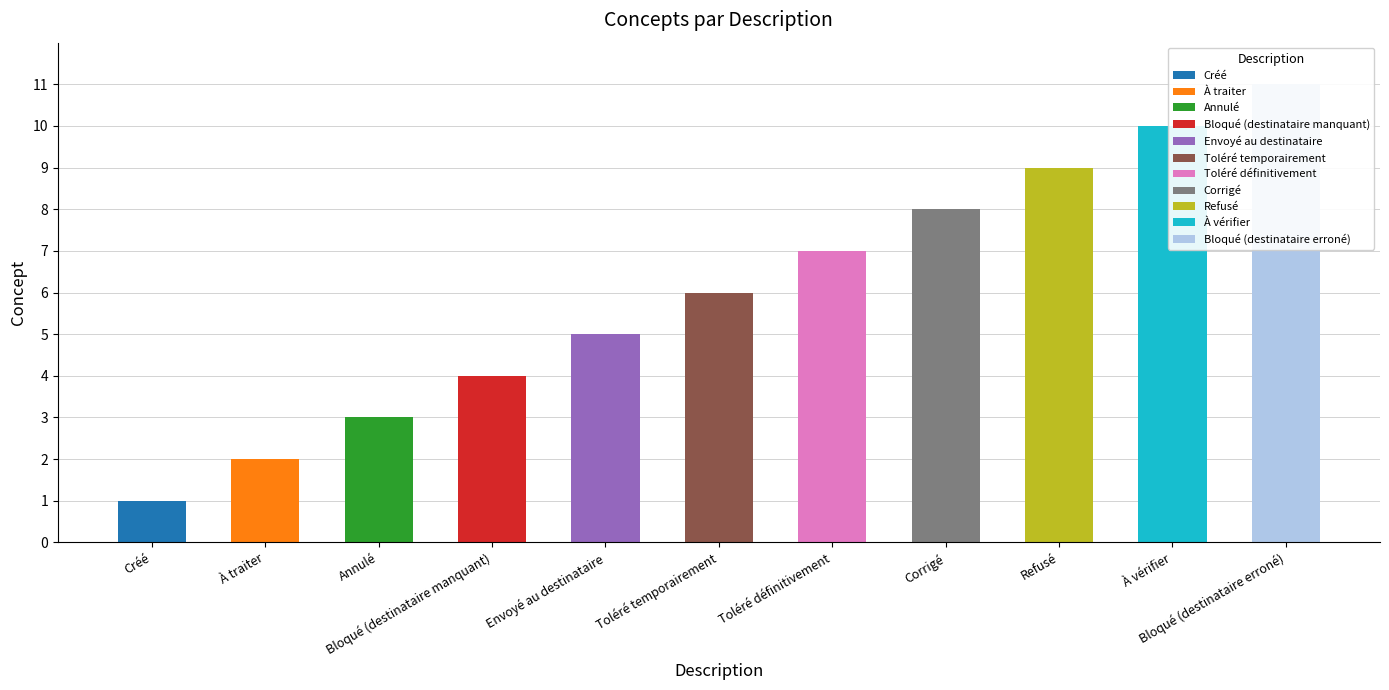

Reading left to right, what are all the values shown in this chart?

1	2	3	4	5	6	7	8	9	10	11